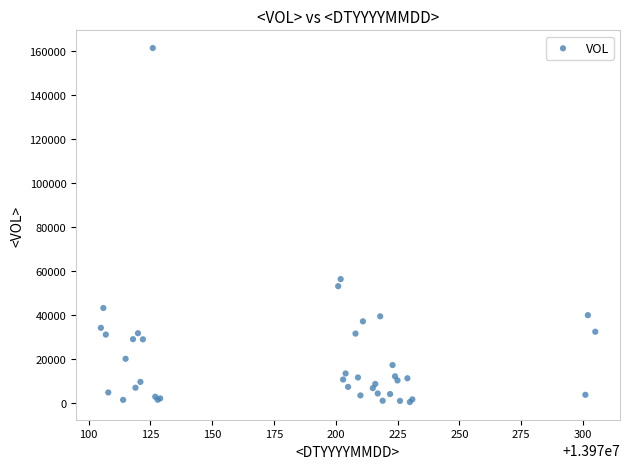

What Y value in the scatter plot is closest to 81026?

56418